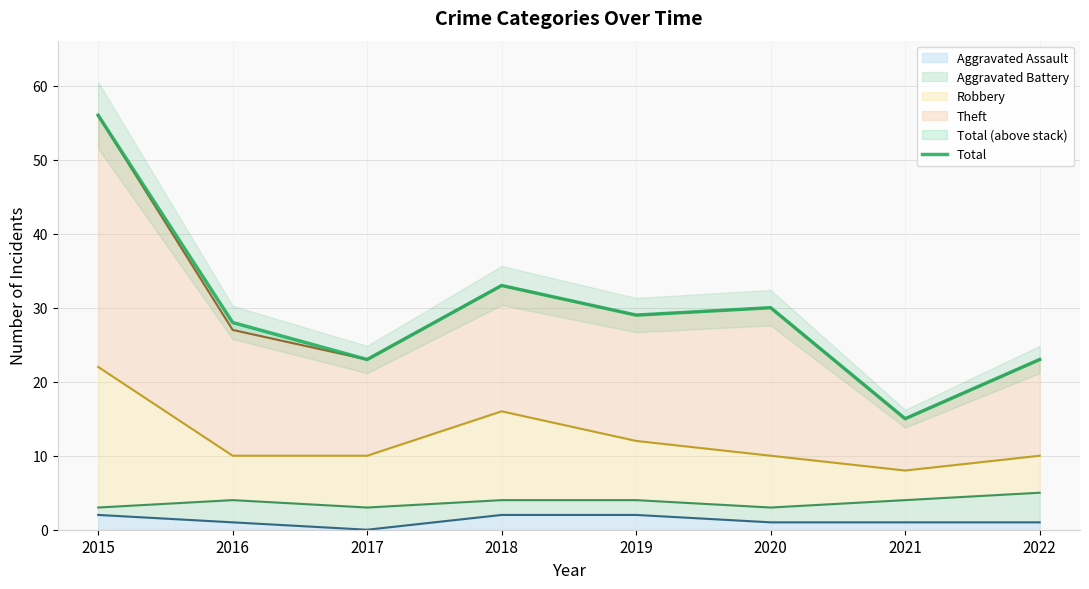

True or false: the data shows 38 at 2019.

False